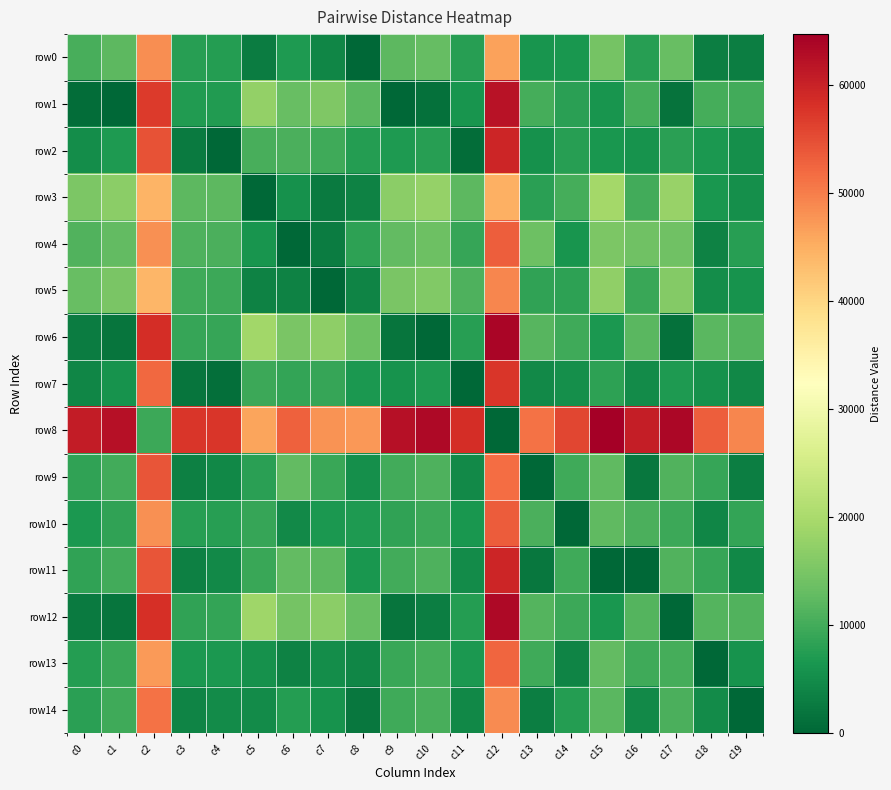

Which series has the largest total across all categories?

row8